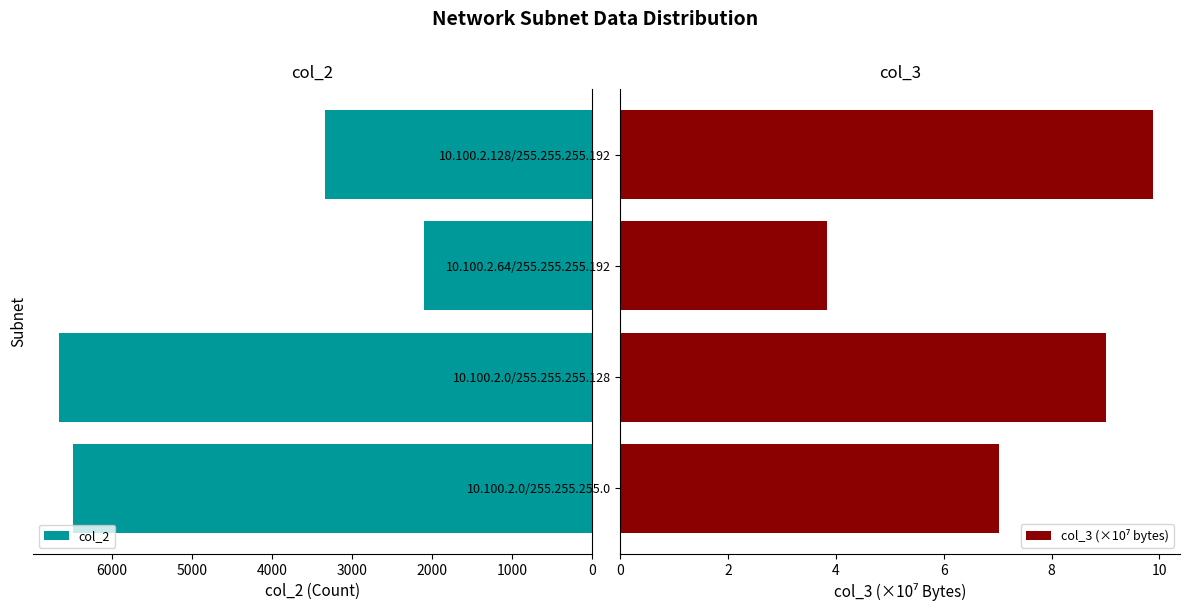

What is the average value of the col_2 series?

4644